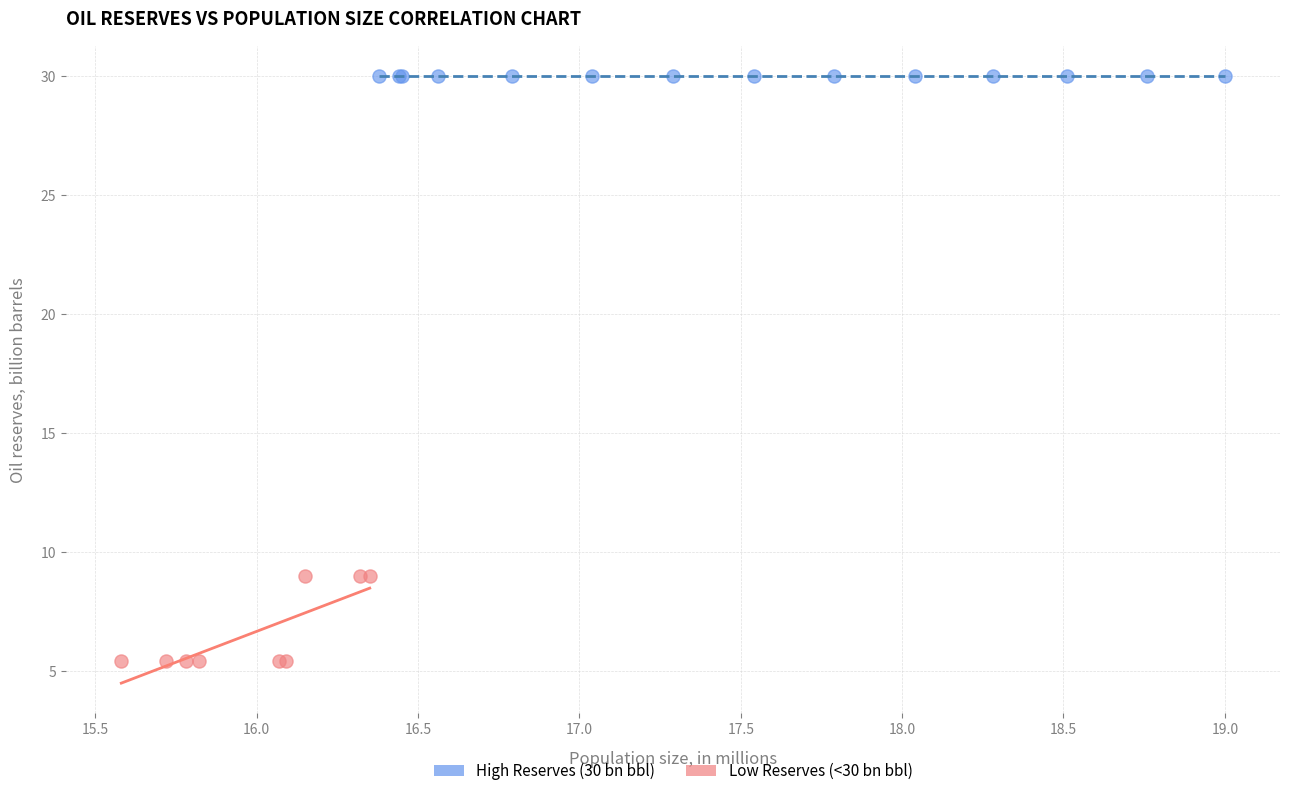

Which series contains the highest Y value?

High Reserves (30 bn bbl)